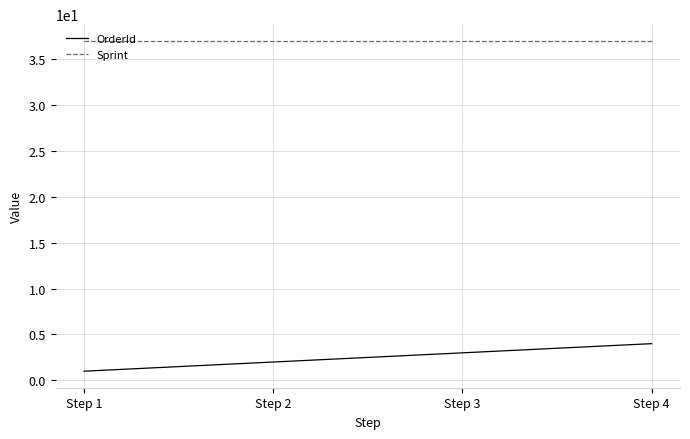

What is the spread (max minus min) of values at Step 1?

36